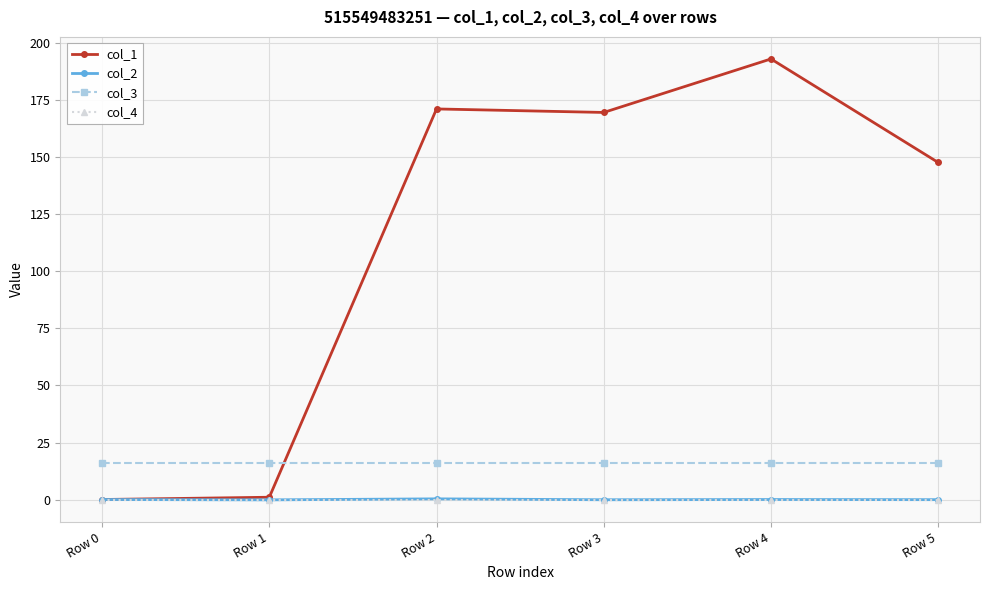

Is this an area chart (filled region under the line)?

No